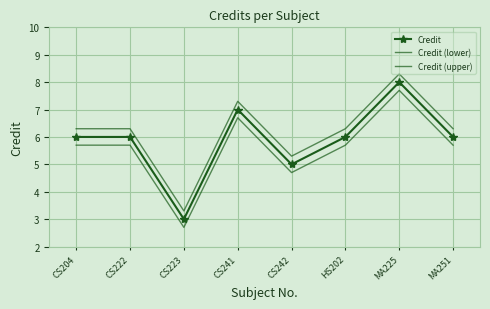

Which series has the largest total across all categories?

Credit (upper)